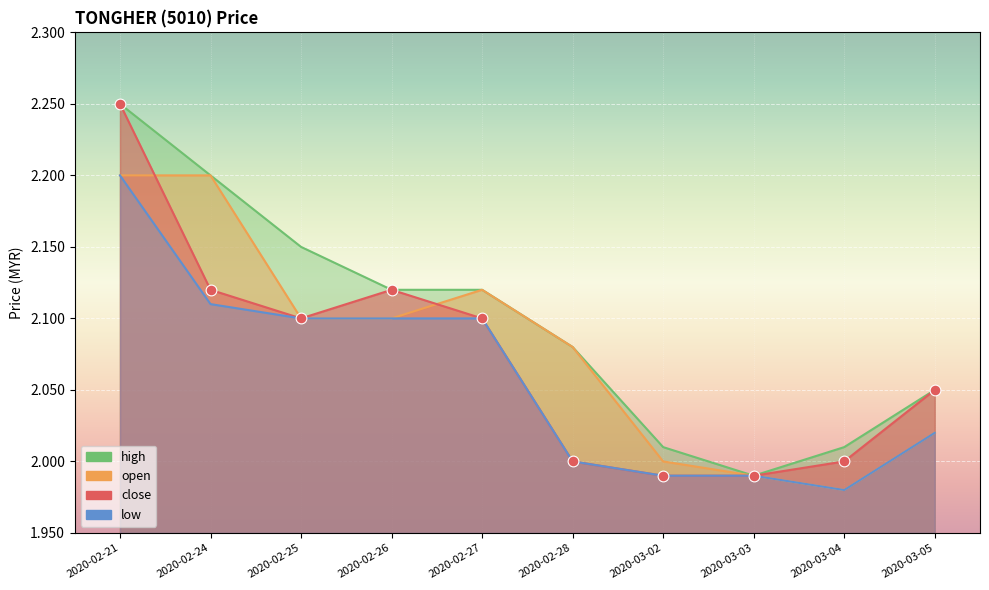

What are all the series names shown in the legend?

close, open, high, low